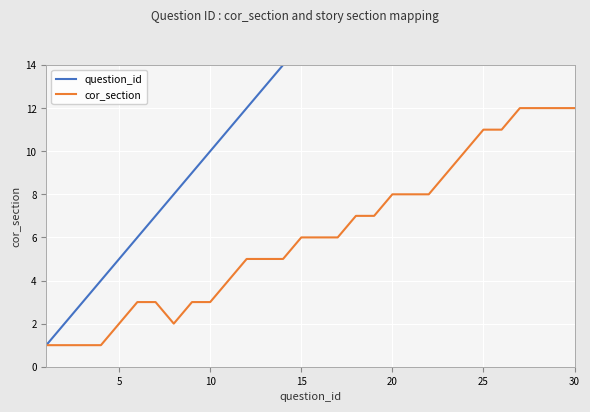

What is the maximum value for cor_section?

12